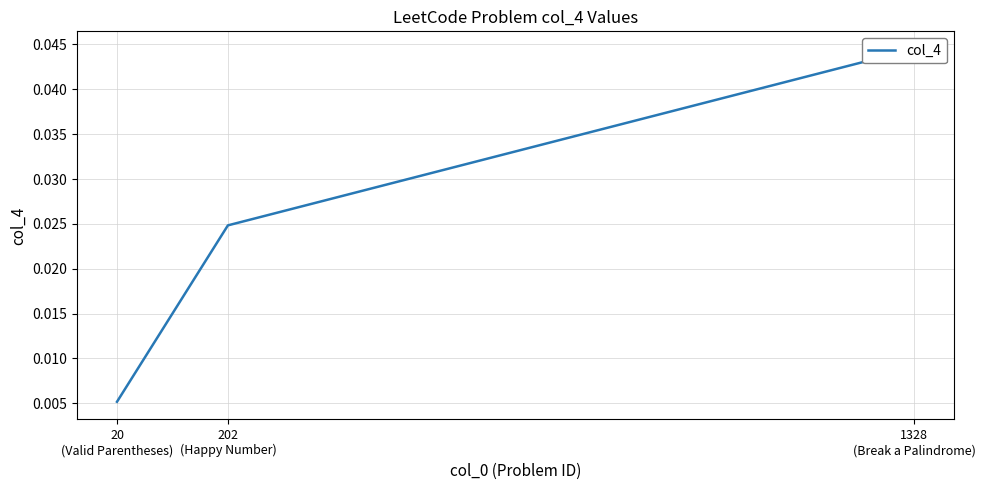

At which category does the chart reach its peak across all series?

1328
(Break a Palindrome)